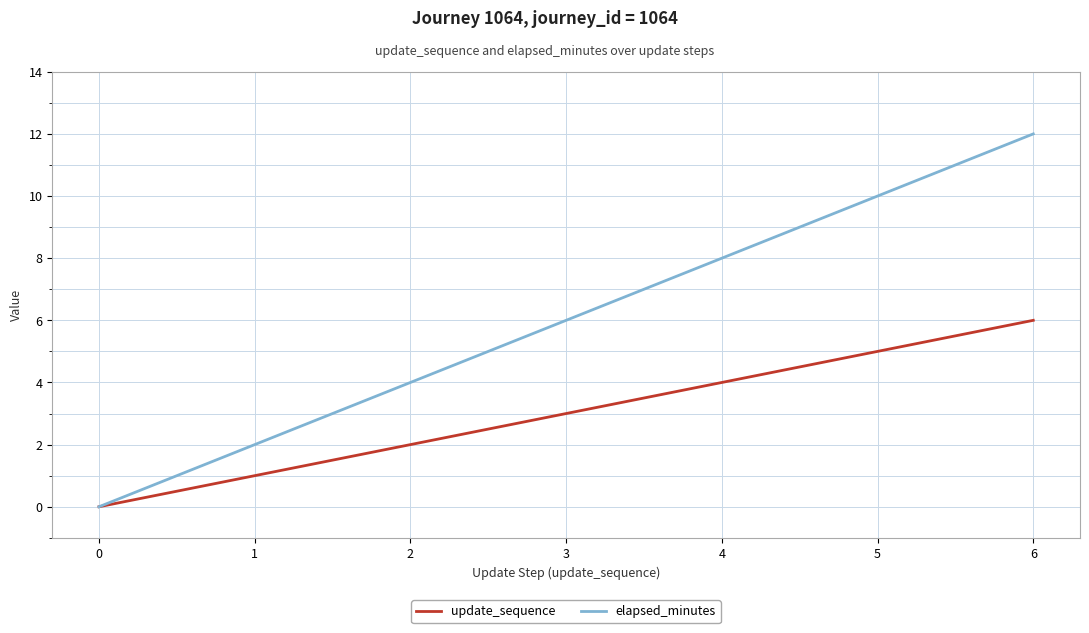

How many values in update_sequence are above zero?

6